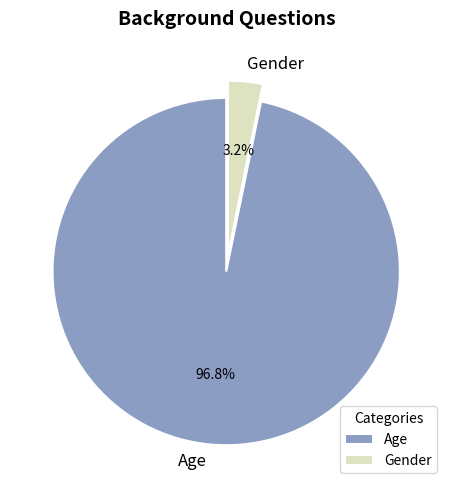

Combined, do Gender and Age account for over 50%?

Yes